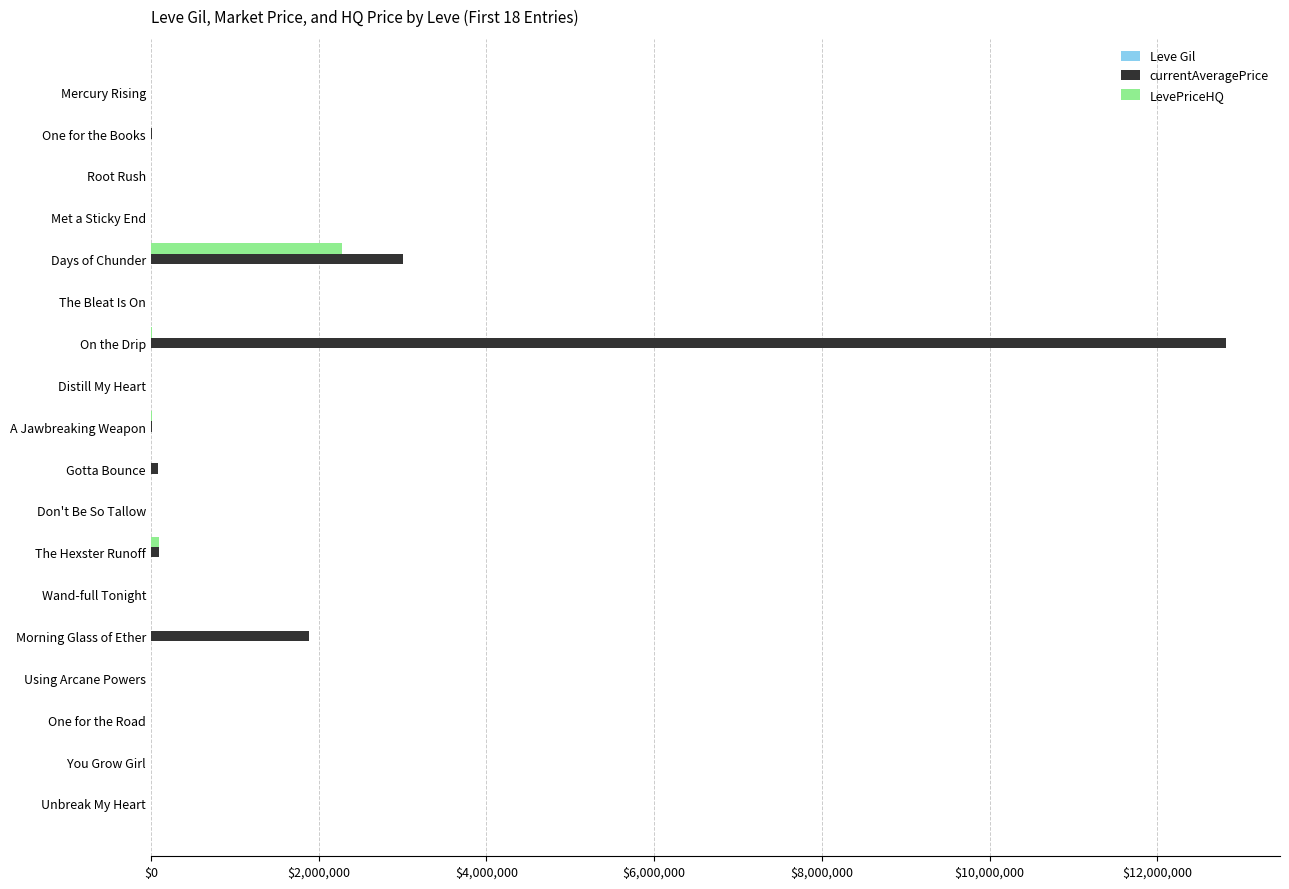

What is the average value of the LevePriceHQ series?

133066